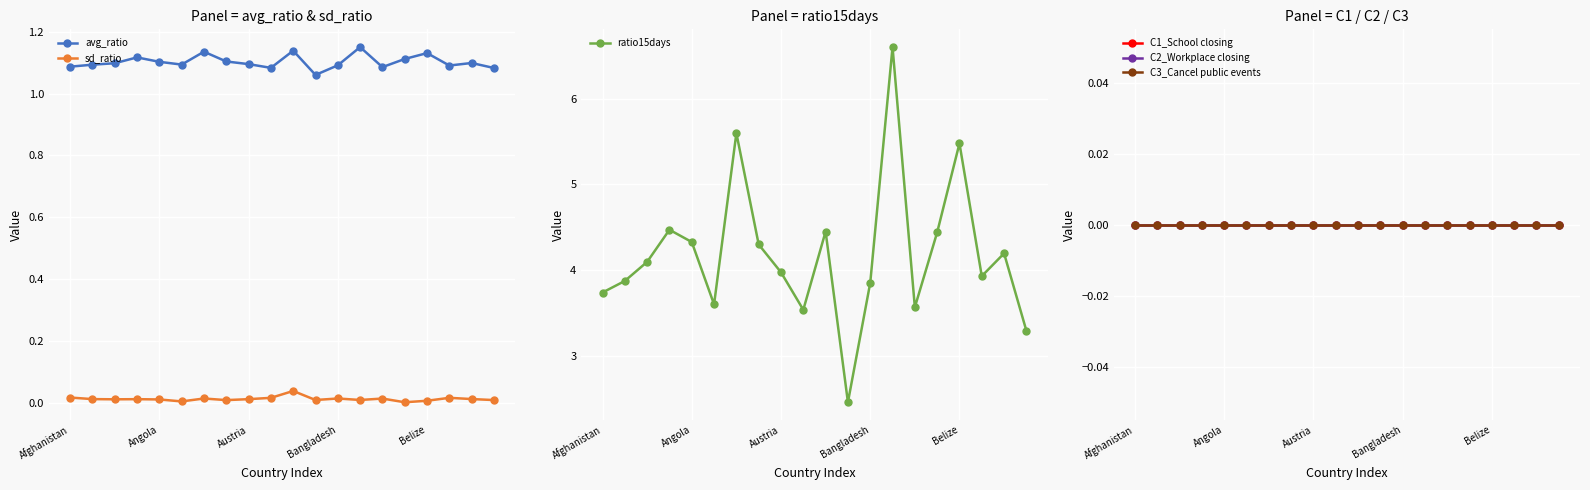

True or false: avg_ratio and sd_ratio intersect in this chart.

False